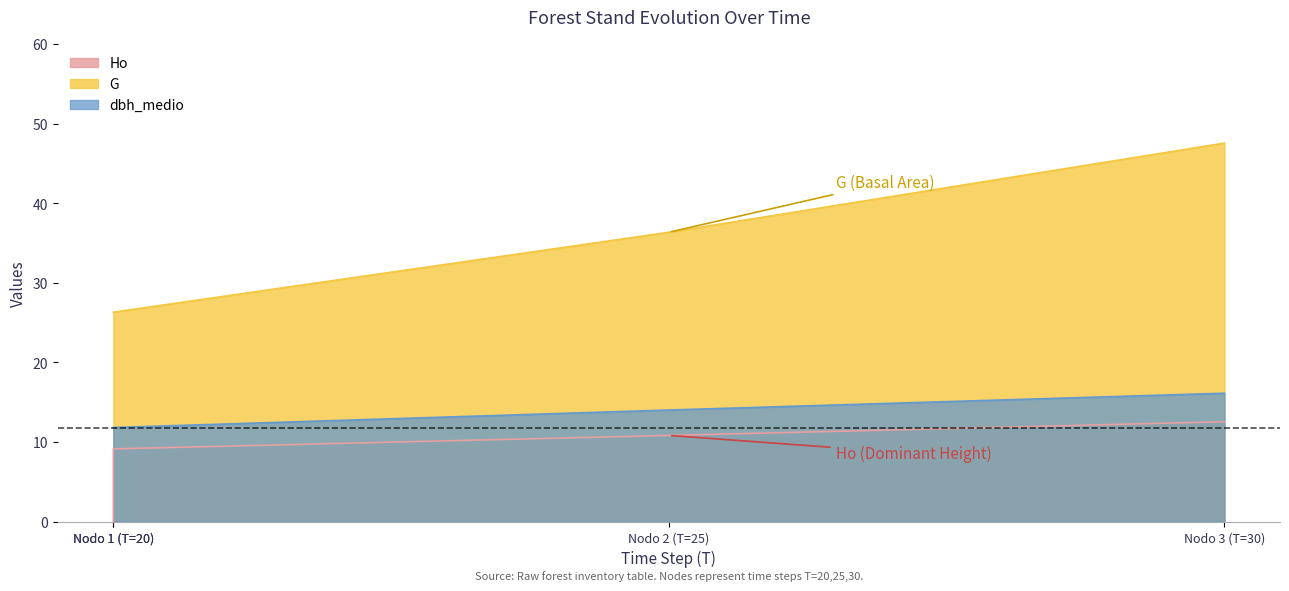

True or false: G and dbh_medio intersect in this chart.

False